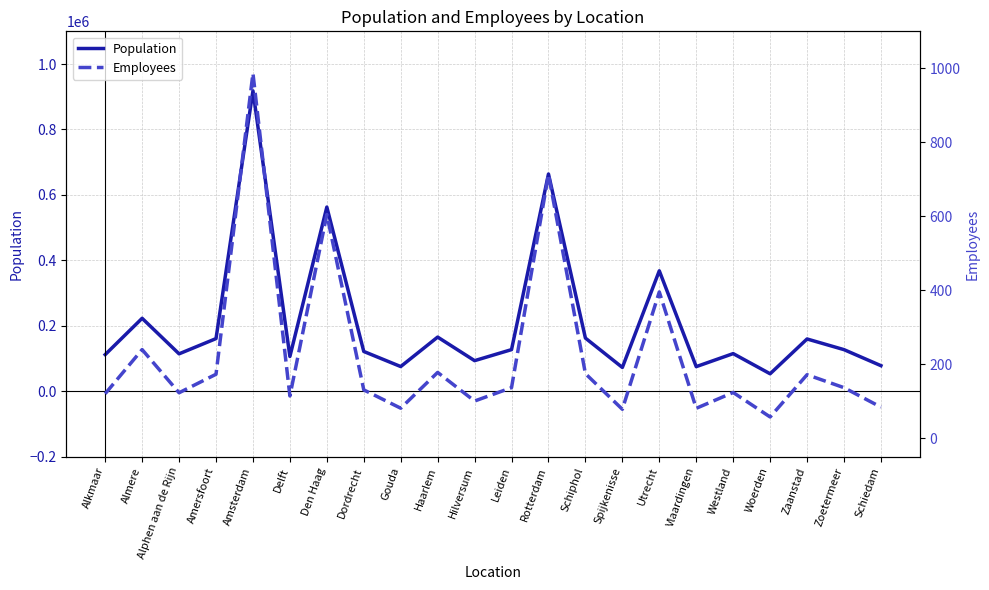

True or false: Population and Employees cross at least once.

False